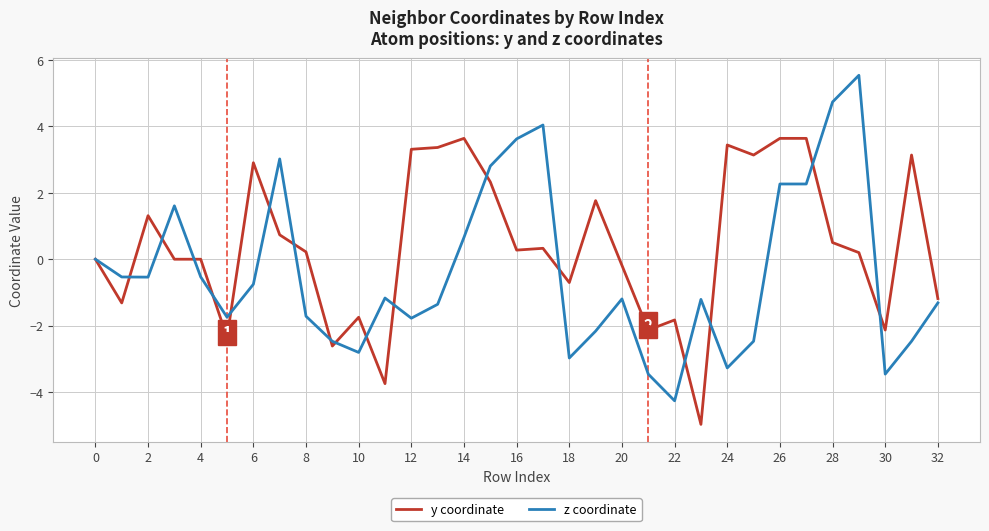

What is the minimum value shown in the chart?

-5.0